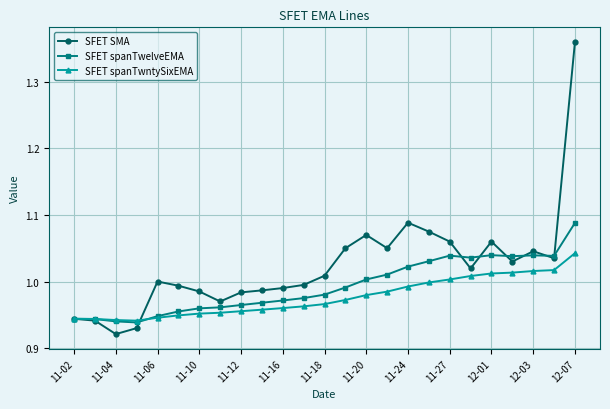

What is the difference between the maximum and second lowest values in the SFET spanTwntySixEMA series?

0.1